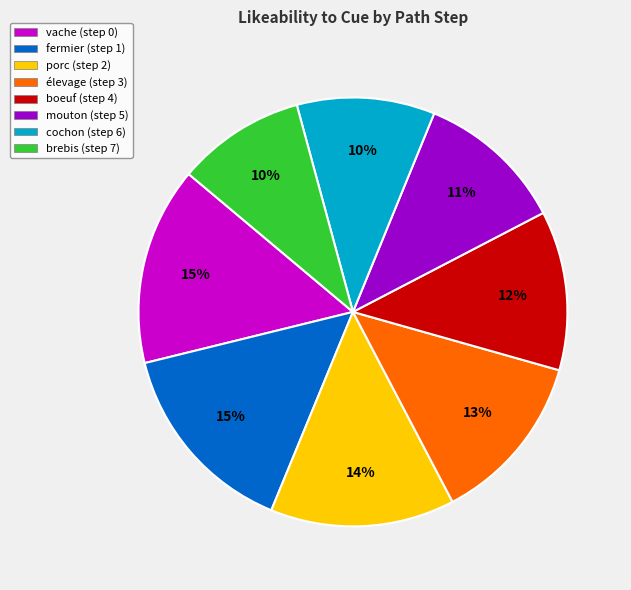

To the nearest percent, what portion does vache (step 0) represent?

15%